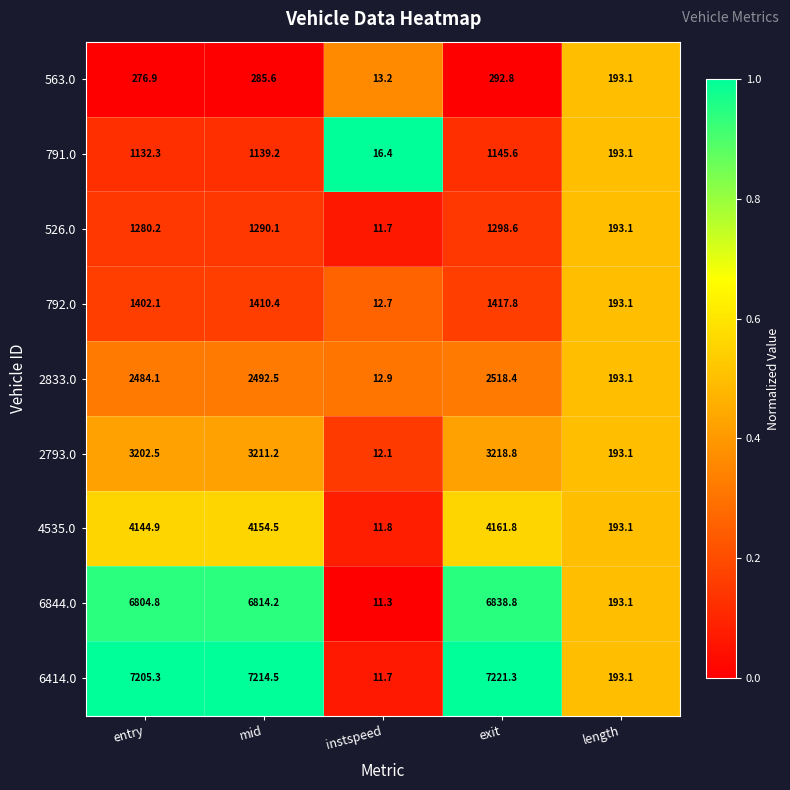

What is the total value across all series at entry?

27933.1